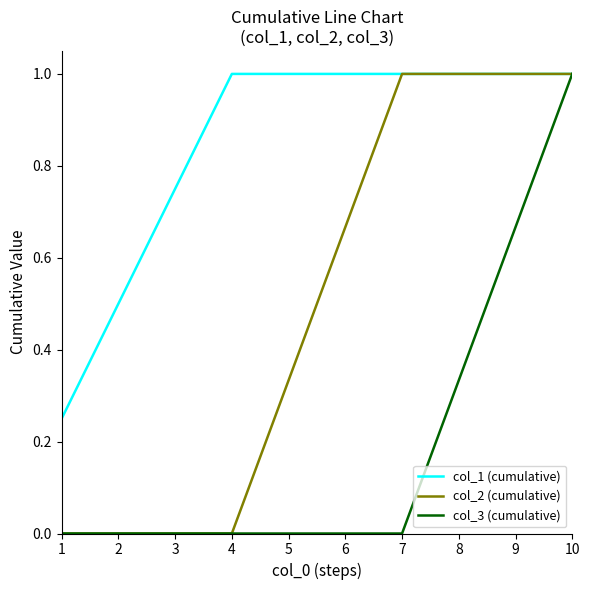

How many col_2 (cumulative) values are between 0 and 1?

10